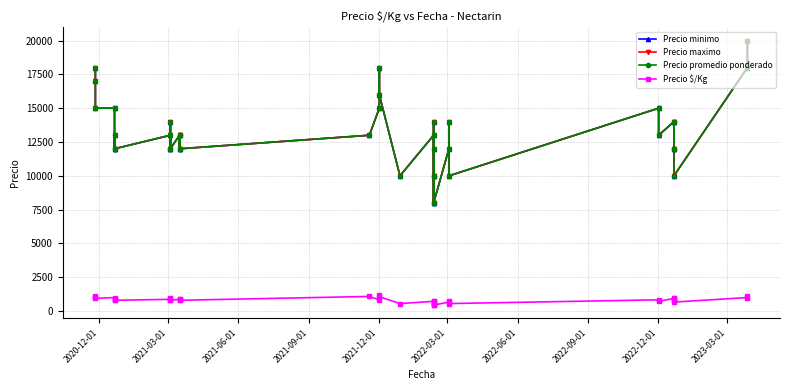

List the series in order of their peak value, highest first.

Precio minimo, Precio maximo, Precio promedio ponderado, Precio $/Kg